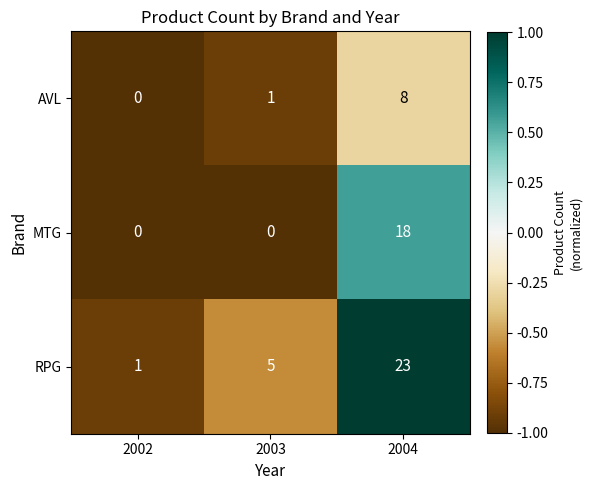

Count the MTG values in the range 0 to 18.

3